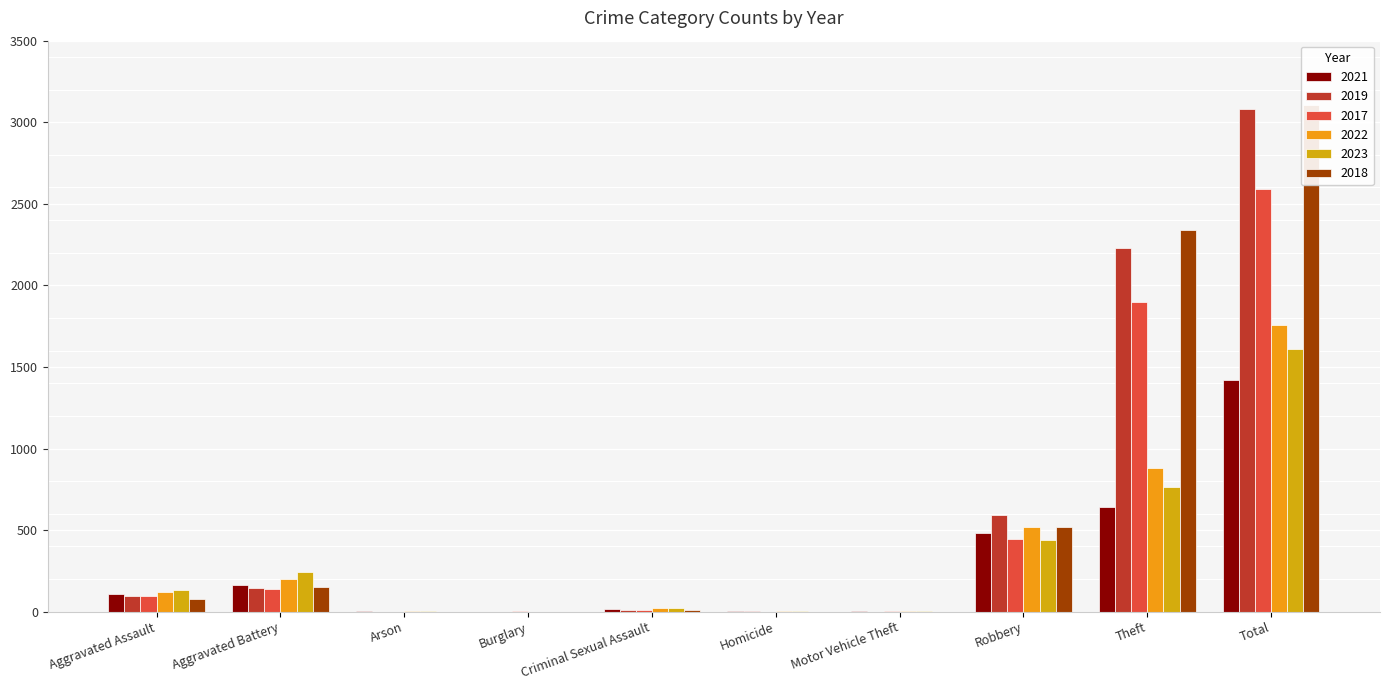

Rank the series by their maximum value, from highest to lowest.

2018, 2019, 2017, 2022, 2023, 2021